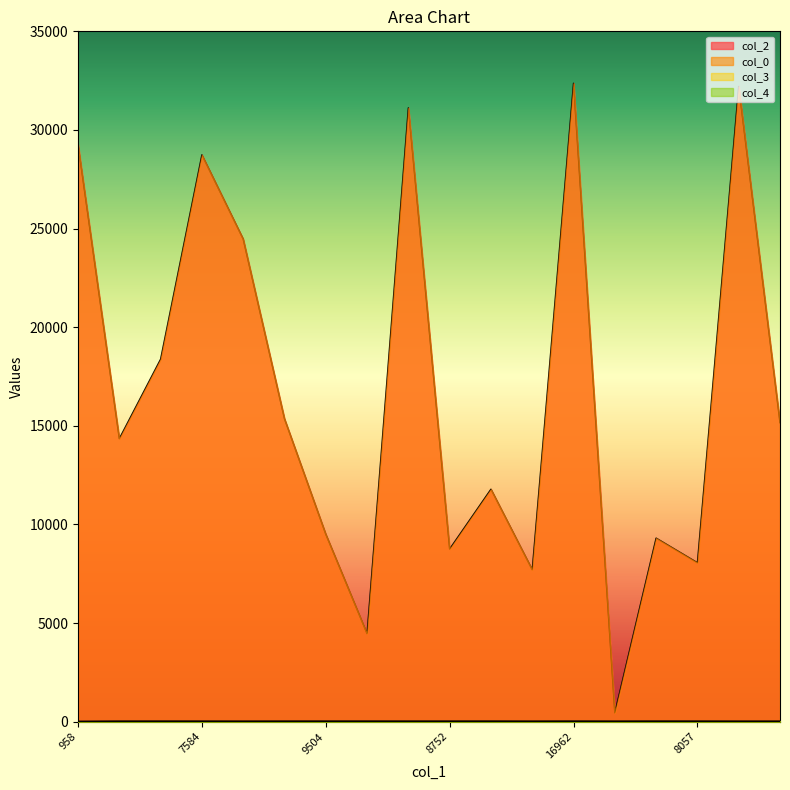

Reading left to right, what are all the values shown in this chart?

col_2: 958=29258.0	1098=14347.0	6760=18378.0	7584=28738.0	3161=24466.0	1922=15353.0	9504=9504.0	4464=4464.0	23=31122.0	8752=8752.0	11785=11785.0	7703=7703.0	16962=32367.0	448=448.0	9305=9305.0	8057=8057.0	5867=32206.0	1732=15158.0
col_0: 958=14.1	1098=25.4	6760=26.3	7584=27.2	3161=27.2	1922=27.2	9504=27.2	4464=27.2	23=27.3	8752=28.0	11785=28.0	7703=28.0	16962=28.0	448=28.0	9305=28.0	8057=28.0	5867=28.0	1732=28.0
col_3: 958=0.0	1098=5.0	6760=7.0	7584=5.0	3161=0.0	1922=5.0	9504=7.0	4464=7.0	23=5.0	8752=5.0	11785=7.0	7703=0.0	16962=7.0	448=0.0	9305=7.0	8057=5.0	5867=0.0	1732=0.0
col_4: 958=1.0	1098=0.0	6760=0.0	7584=0.0	3161=0.0	1922=0.0	9504=0.0	4464=0.0	23=0.0	8752=0.0	11785=0.0	7703=0.0	16962=0.0	448=0.0	9305=0.0	8057=0.0	5867=0.0	1732=0.0